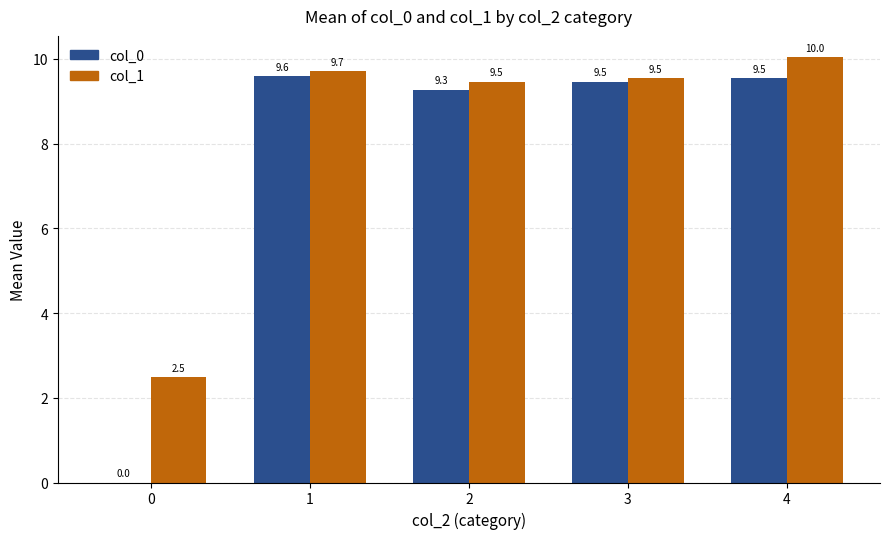

How many groups of bars are there?

5